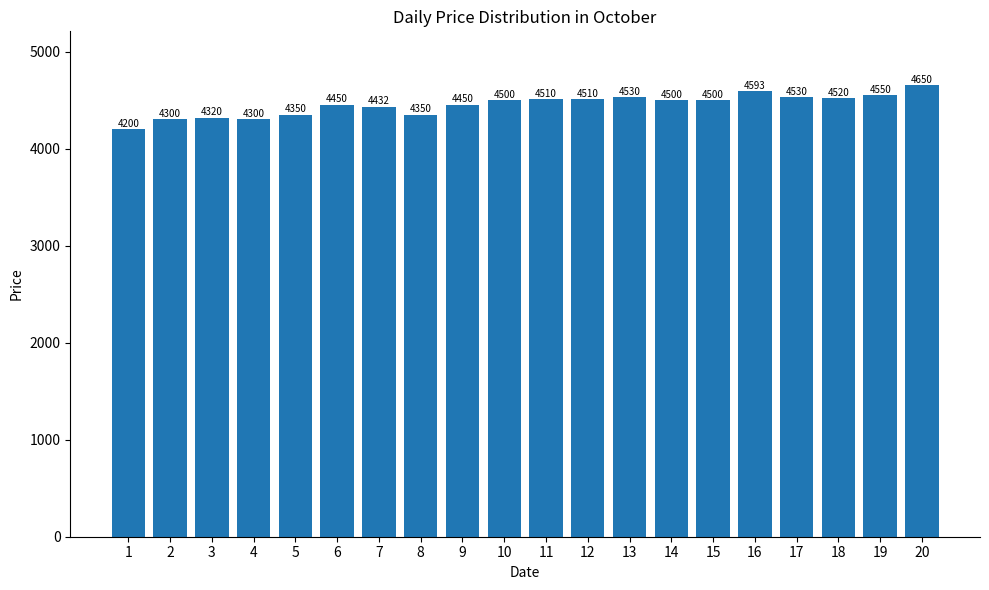

The value at 12 is 4510. True or false?

True